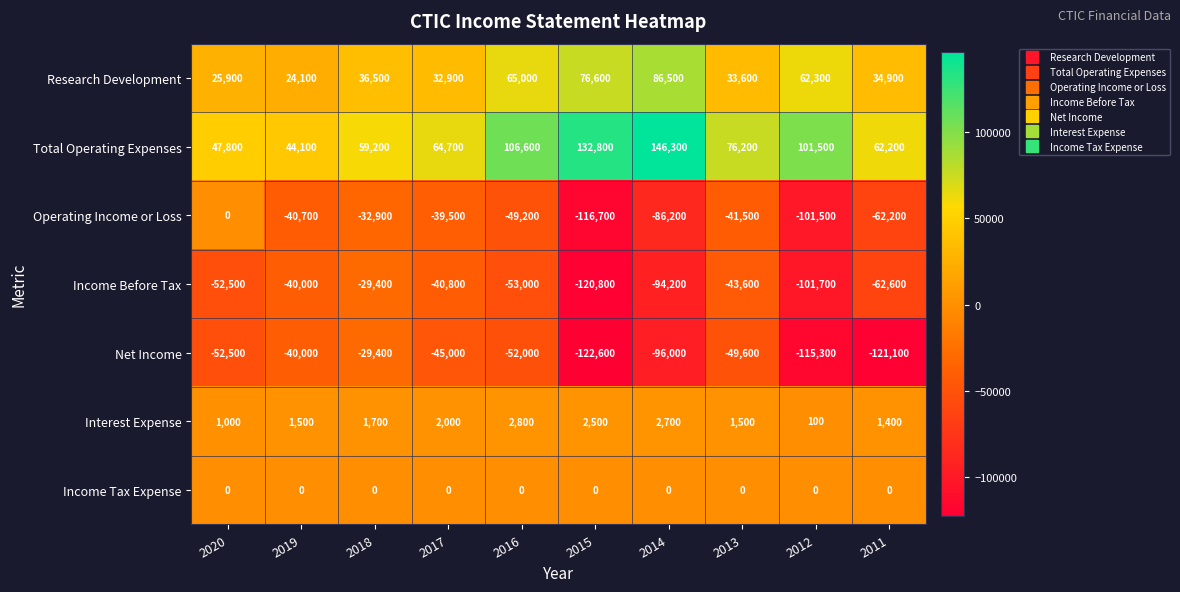

Which category has the highest value across all series?

2014